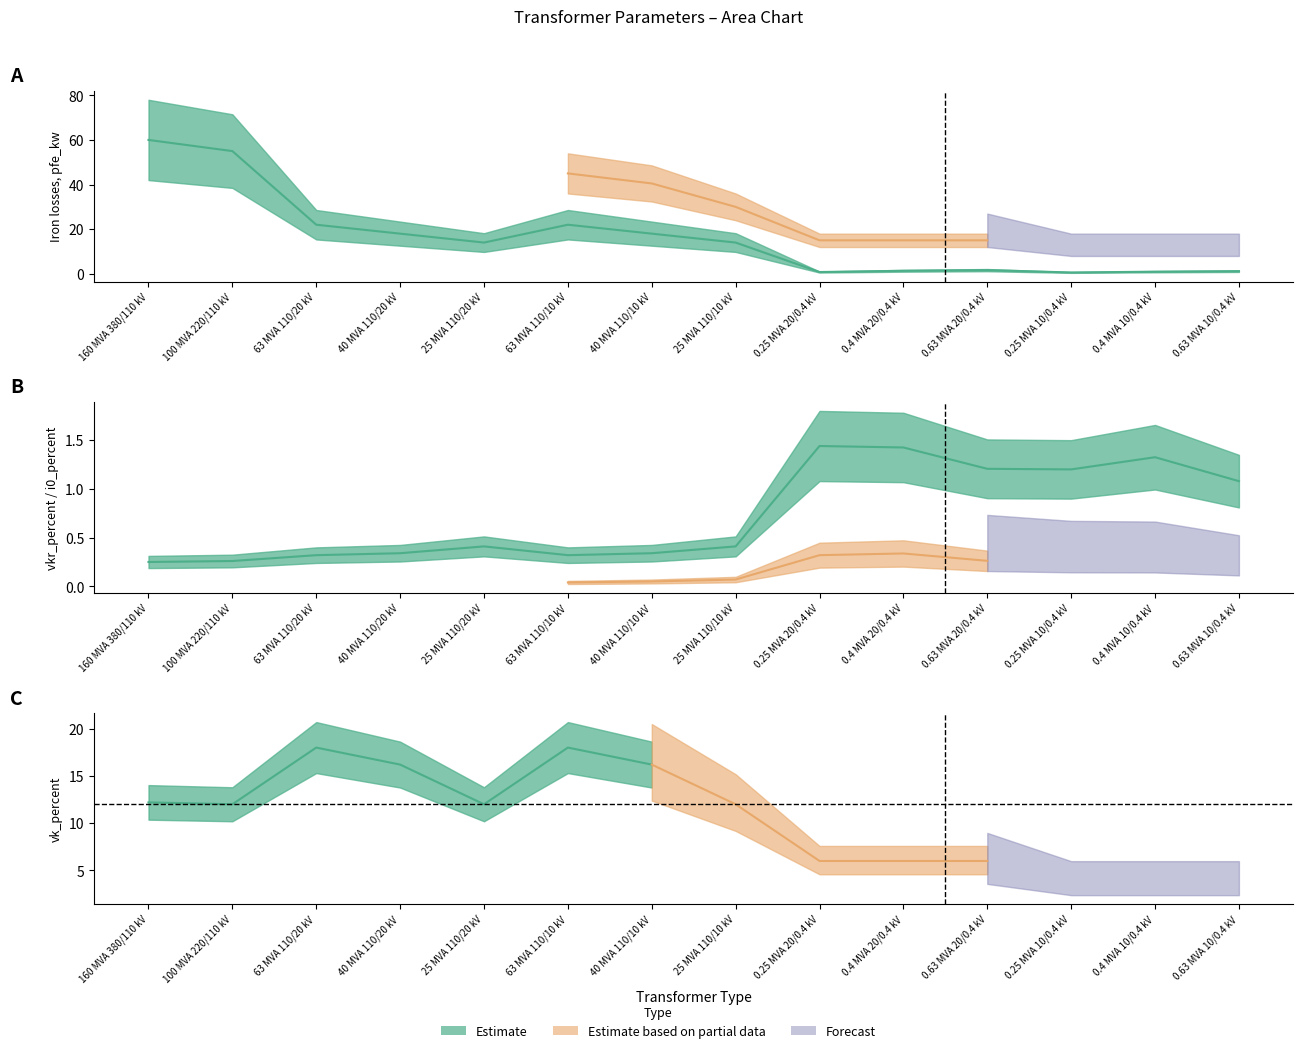

Which series ends up on top after the final intersection of pfe_kw and vkr_percent?

pfe_kw